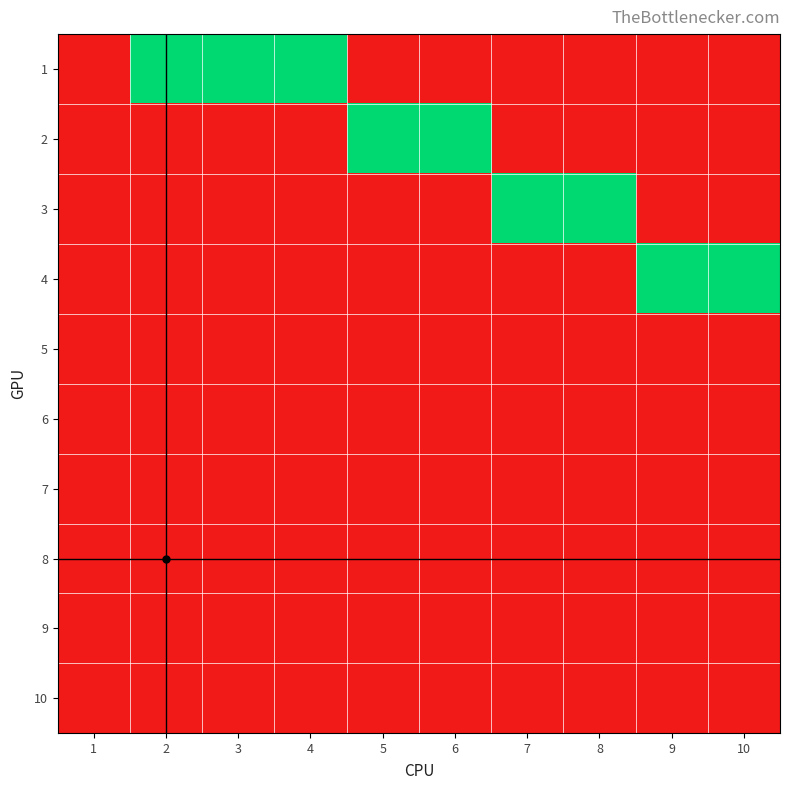

Count the number of categories in the chart.

10